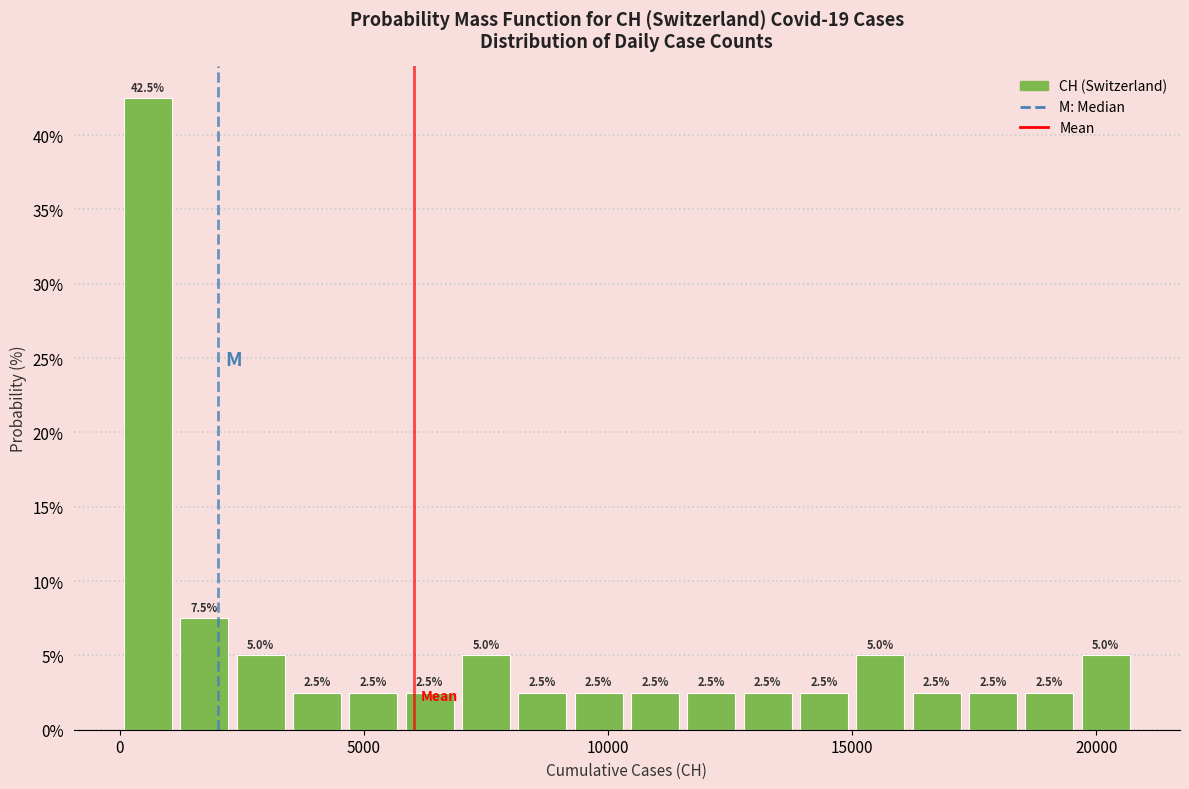

Read against the x-axis, roughly where is the centre of the tallest bar?

500